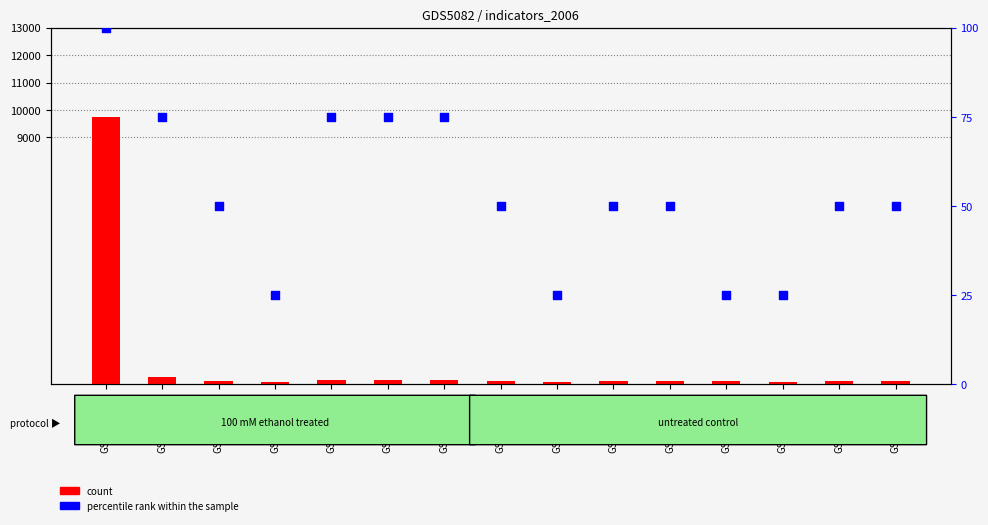

Which series has the largest Y range (max minus min)?

count